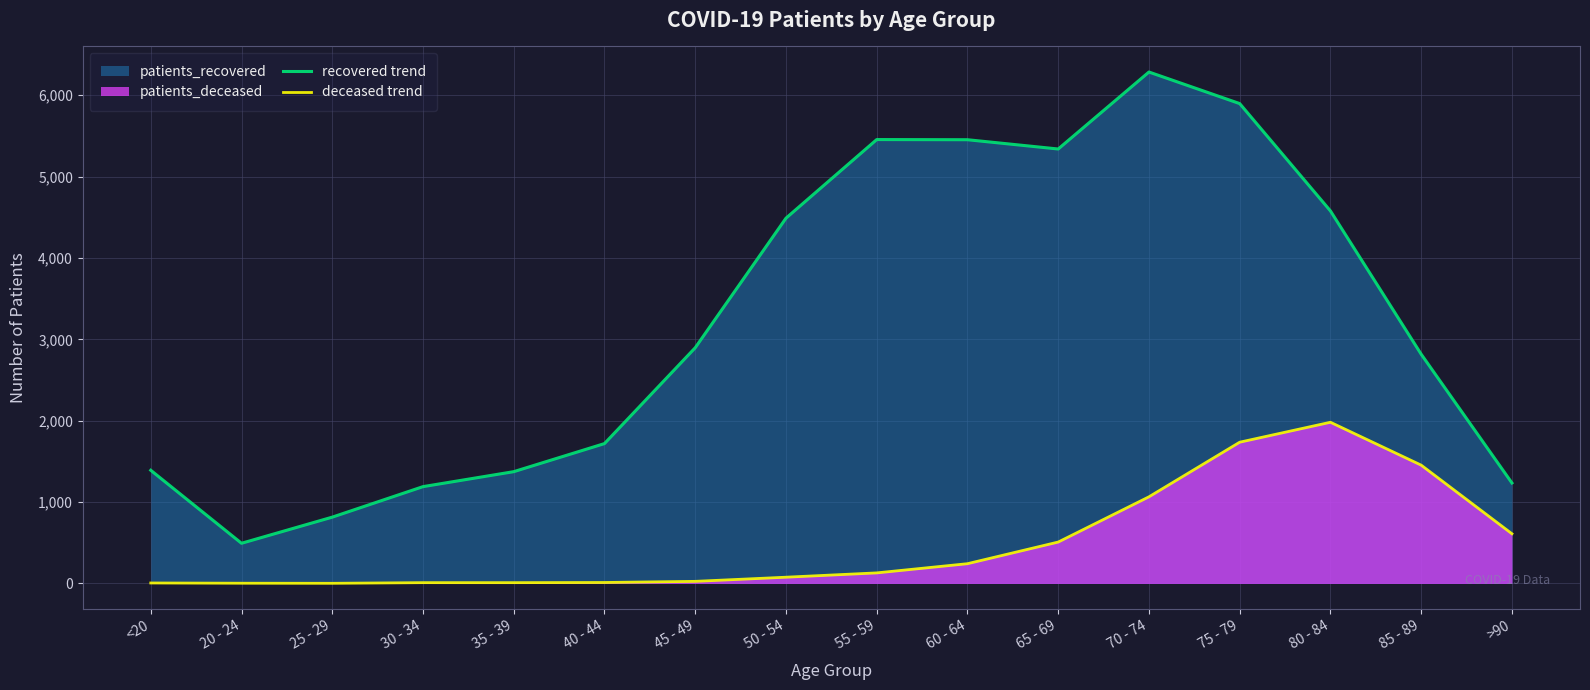

What is the average value of the deceased trend series?

492